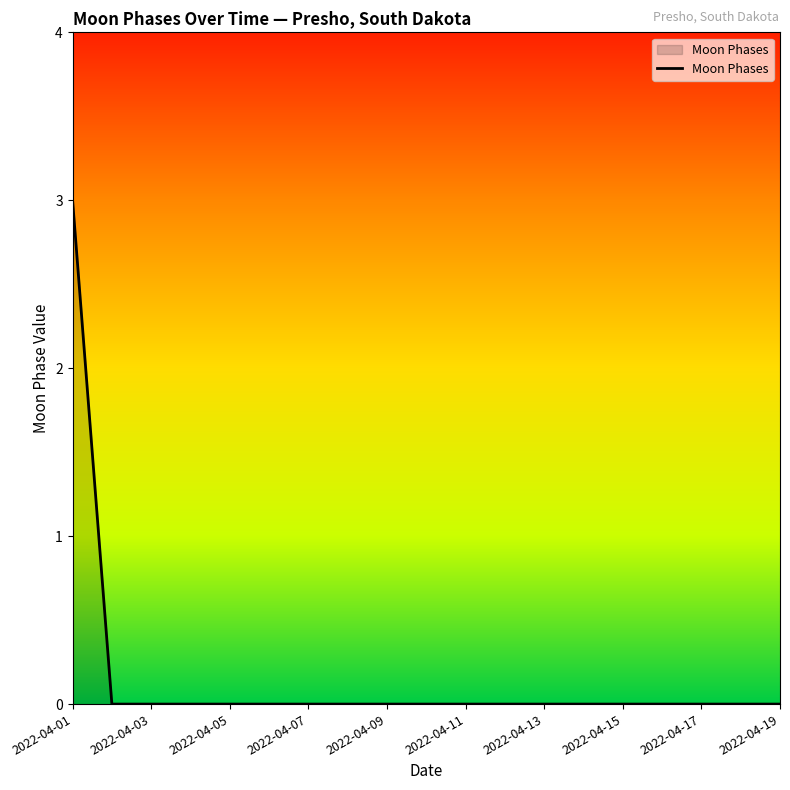

What is the difference between the maximum and minimum values?

3